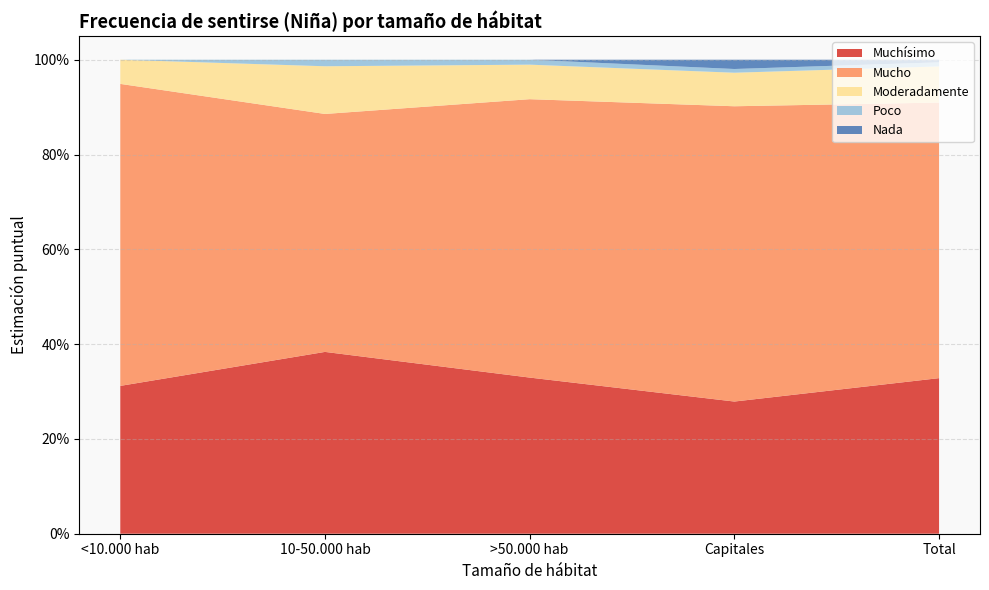

Reading right to left, what are all the values shown in this chart?

Muchísimo: 0.3	0.3	0.3	0.4	0.3
Mucho: 0.6	0.6	0.6	0.5	0.6
Moderadamente: 0.1	0.1	0.1	0.1	0.1
Poco: 0.0	0.0	0.0	0.0	0.0
Nada: 0.0	0.0	0.0	0.0	0.0